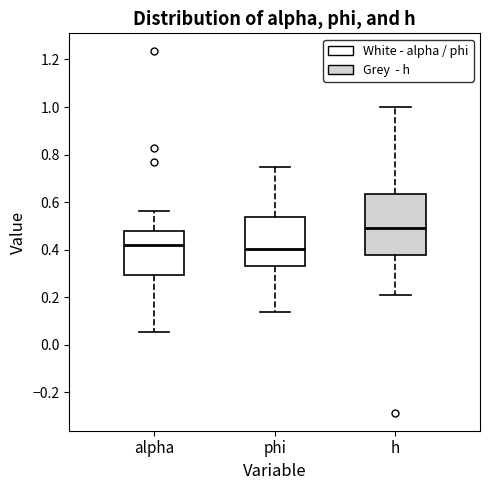

Reading left to right, transcribe this box plot: for each box, give where its median line is, the range the box spans, and where its two whiskers end, as read against the y-axis. The values are not printed on the chart, so give them approximately, as read against the axis.

alpha: median 0.42, box 0.30 to 0.48, whiskers 0.06 to 0.56
phi: median 0.40, box 0.34 to 0.54, whiskers 0.14 to 0.74
h: median 0.50, box 0.38 to 0.64, whiskers 0.20 to 1.00